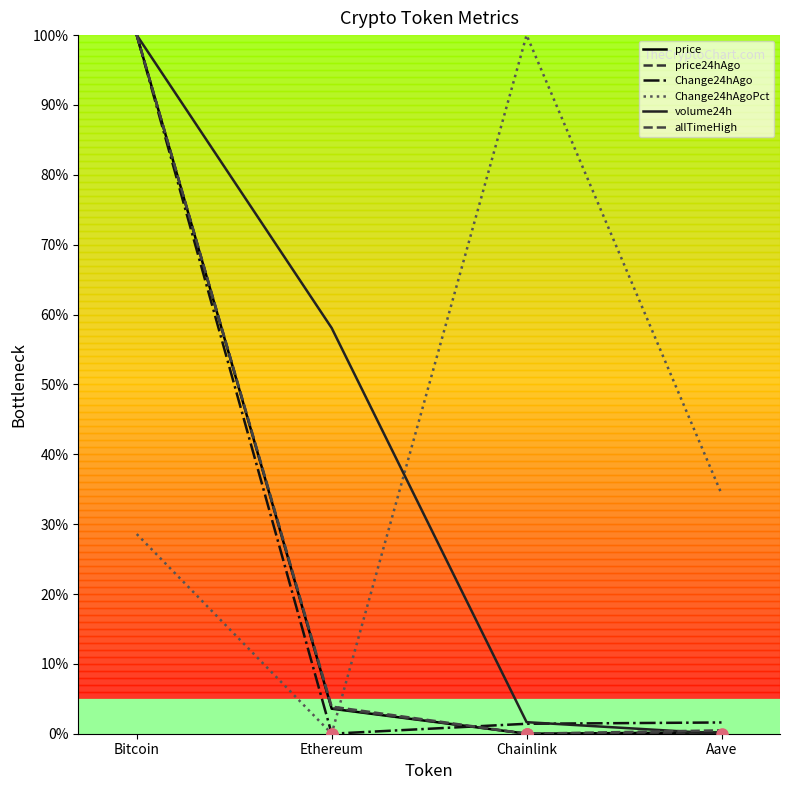

At Ethereum, list the series in order from largest to smallest.

volume24h, allTimeHigh, price24hAgo, price, Change24hAgo, Change24hAgoPct